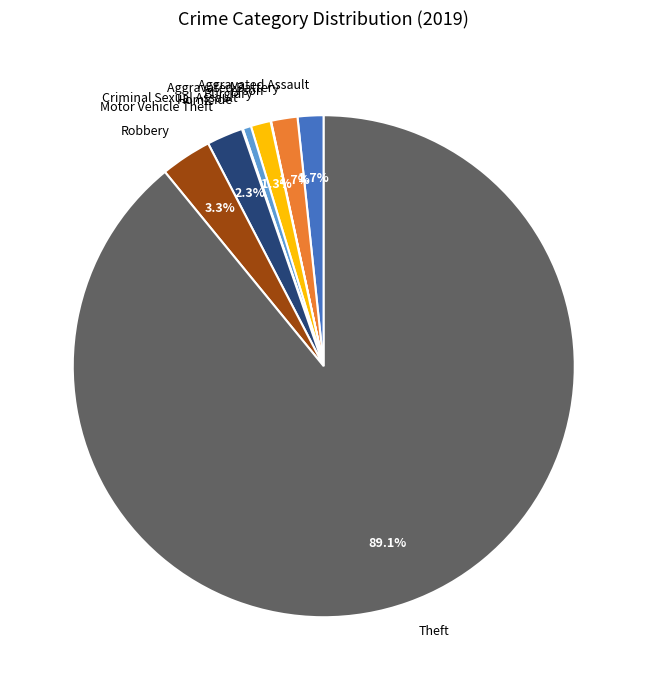

Is there a majority slice in this chart?

Yes